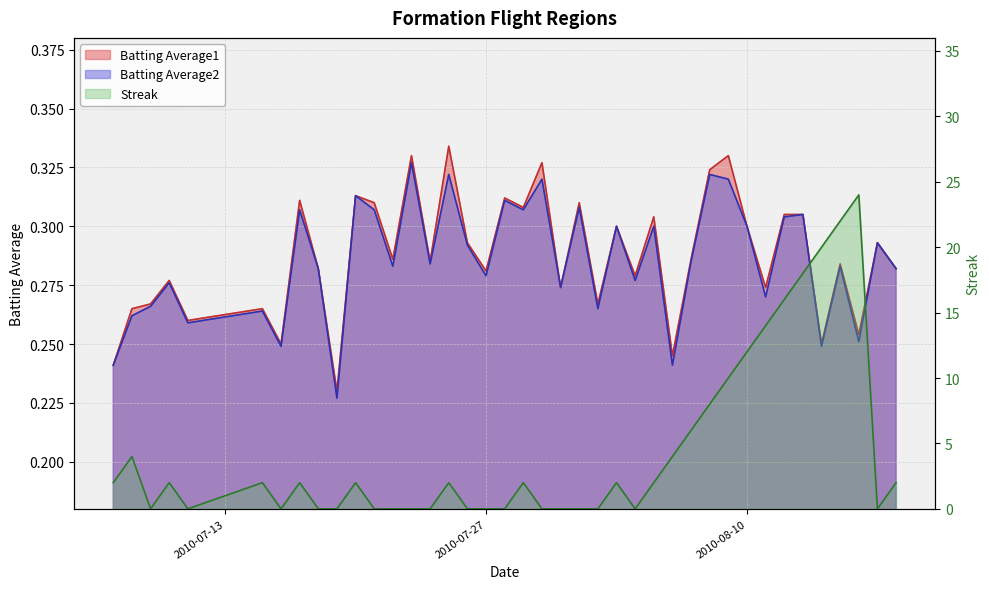

In Batting Average1, how many points are lower than both neighbors (excluding endpoints)?

14